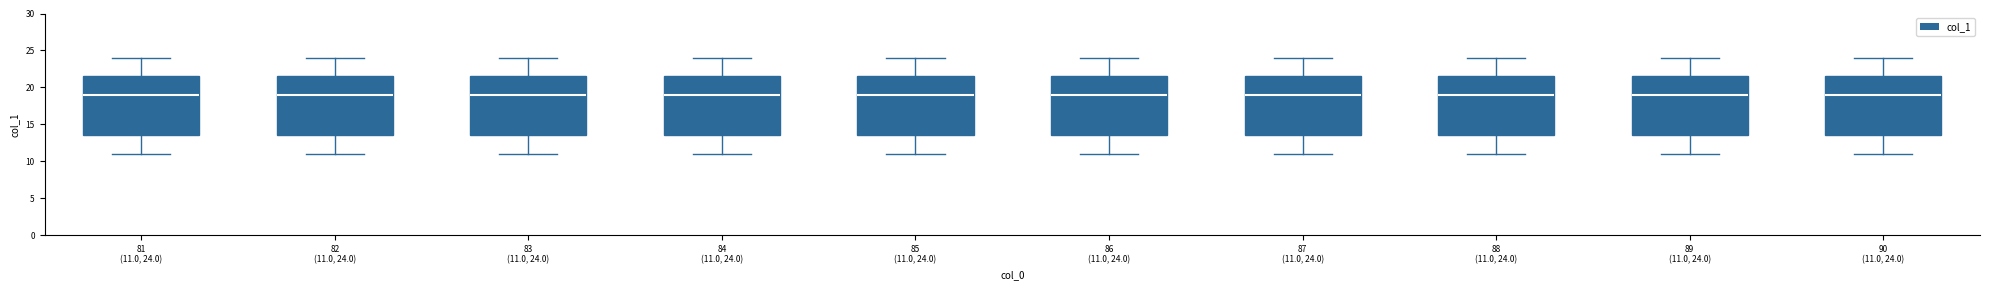

Reading left to right, transcribe this box plot: for each box, give where its median line is, the range the box spans, and where its two whiskers end, as read against the y-axis. The values are not printed on the chart, so give them approximately, as read against the axis.

81 (11.0, 24.0): median 19.0, box 13.5 to 21.5, whiskers 11.0 to 24.0
82 (11.0, 24.0): median 19.0, box 13.5 to 21.5, whiskers 11.0 to 24.0
83 (11.0, 24.0): median 19.0, box 13.5 to 21.5, whiskers 11.0 to 24.0
84 (11.0, 24.0): median 19.0, box 13.5 to 21.5, whiskers 11.0 to 24.0
85 (11.0, 24.0): median 19.0, box 13.5 to 21.5, whiskers 11.0 to 24.0
86 (11.0, 24.0): median 19.0, box 13.5 to 21.5, whiskers 11.0 to 24.0
87 (11.0, 24.0): median 19.0, box 13.5 to 21.5, whiskers 11.0 to 24.0
88 (11.0, 24.0): median 19.0, box 13.5 to 21.5, whiskers 11.0 to 24.0
89 (11.0, 24.0): median 19.0, box 13.5 to 21.5, whiskers 11.0 to 24.0
90 (11.0, 24.0): median 19.0, box 13.5 to 21.5, whiskers 11.0 to 24.0